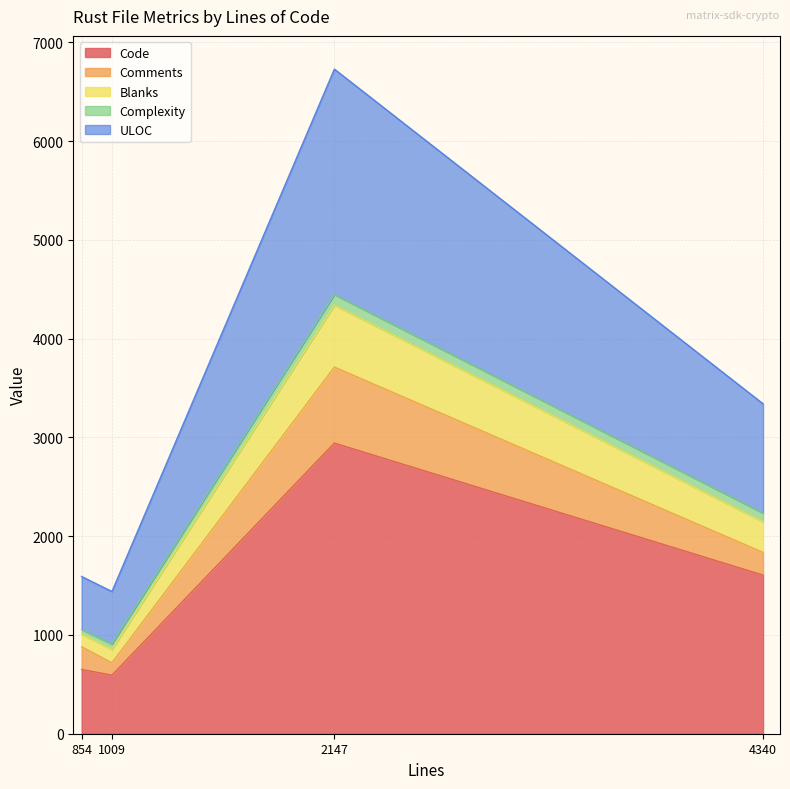

Where is Code nearest to the value 1768?

4340